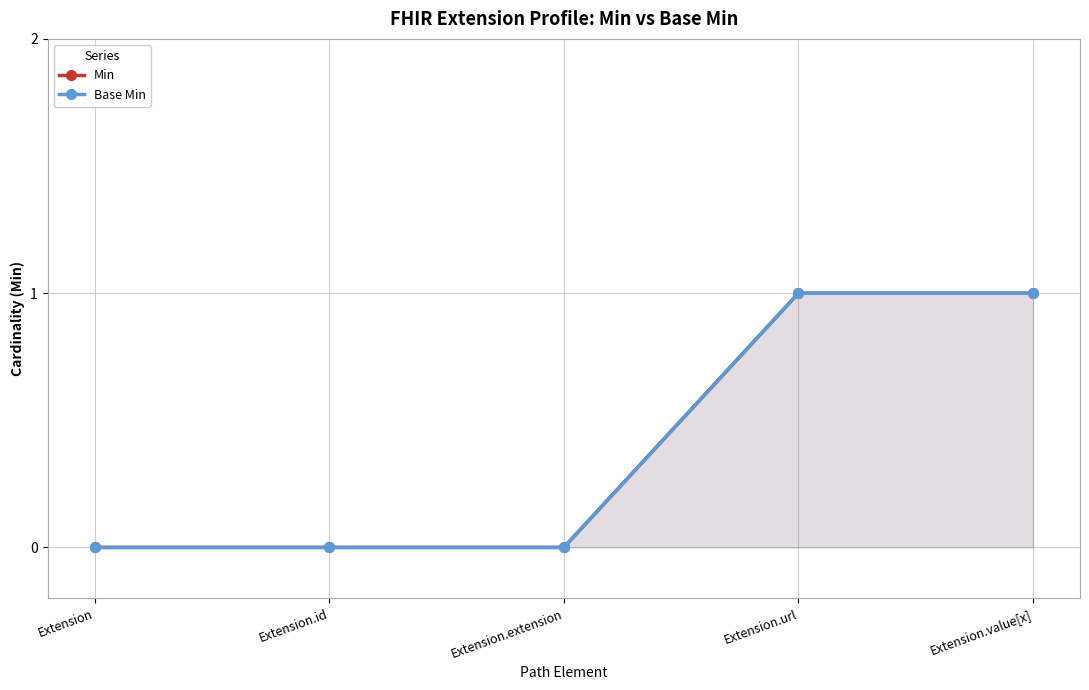

The value of Base Min at Extension.id is 0. True or false?

True